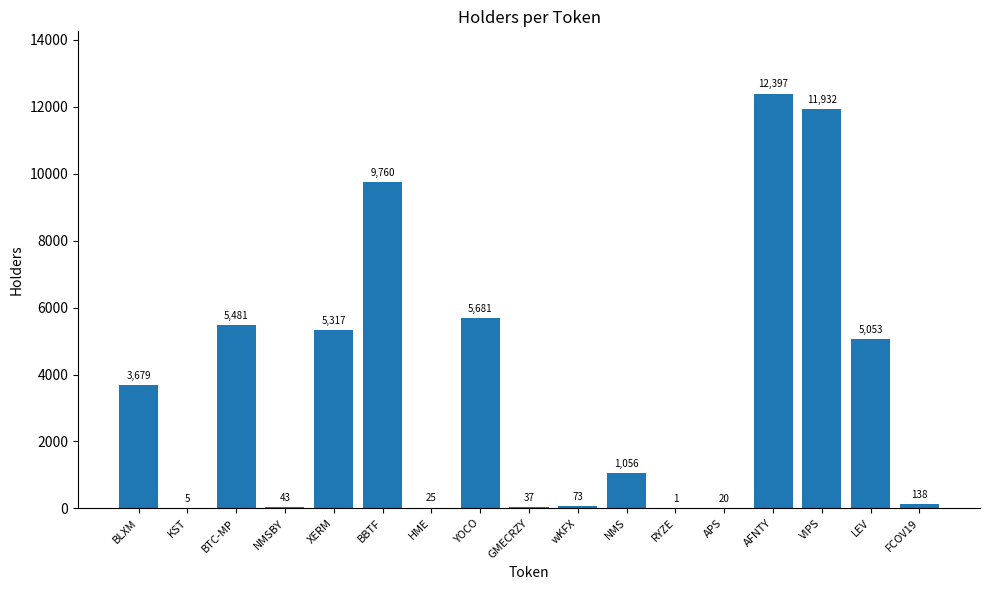

What is the greatest value displayed?

12397